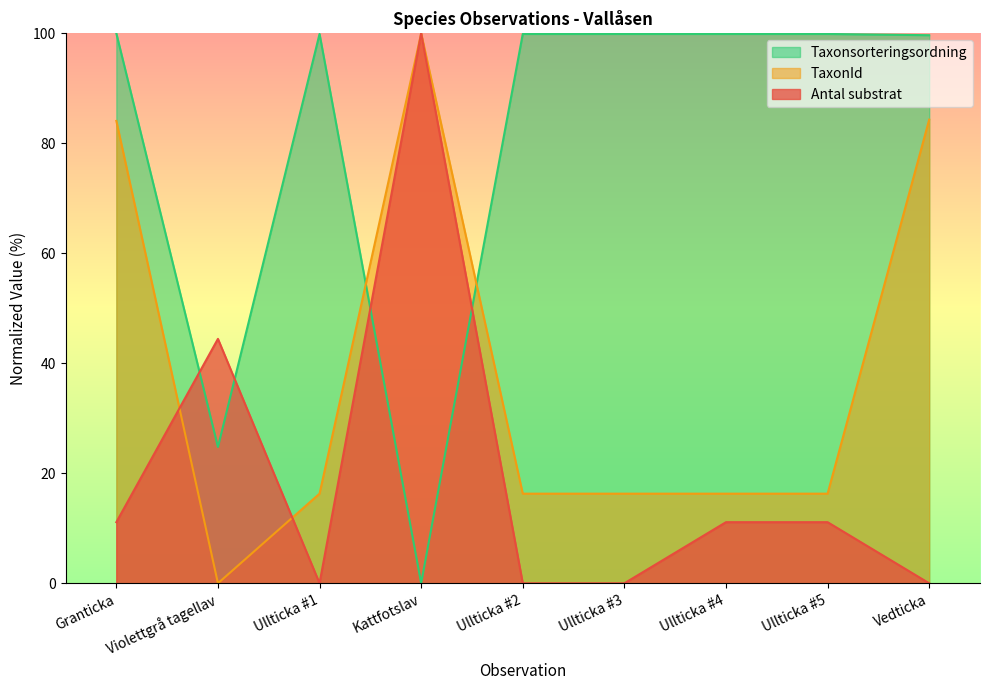

Between which two adjacent categories do Taxonsorteringsordning and Antal substrat first intersect?

Granticka and Violettgrå tagellav